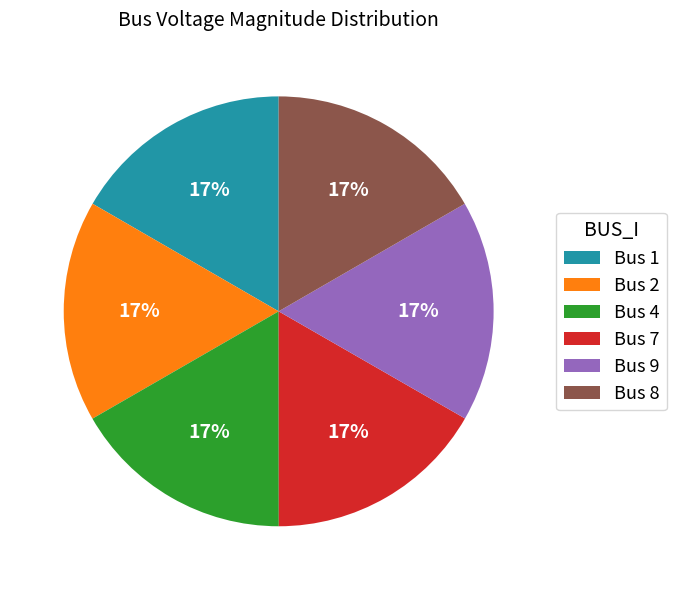

How many segments does this pie chart have?

6